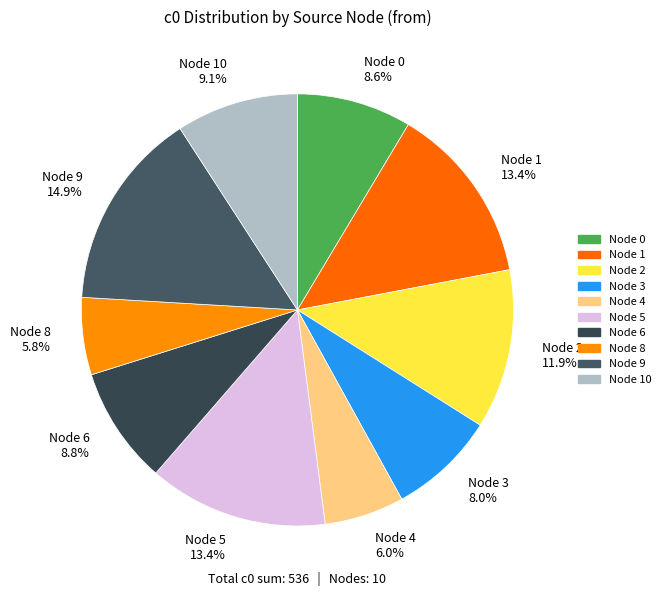

Is there any slice that represents more than half of the pie?

No